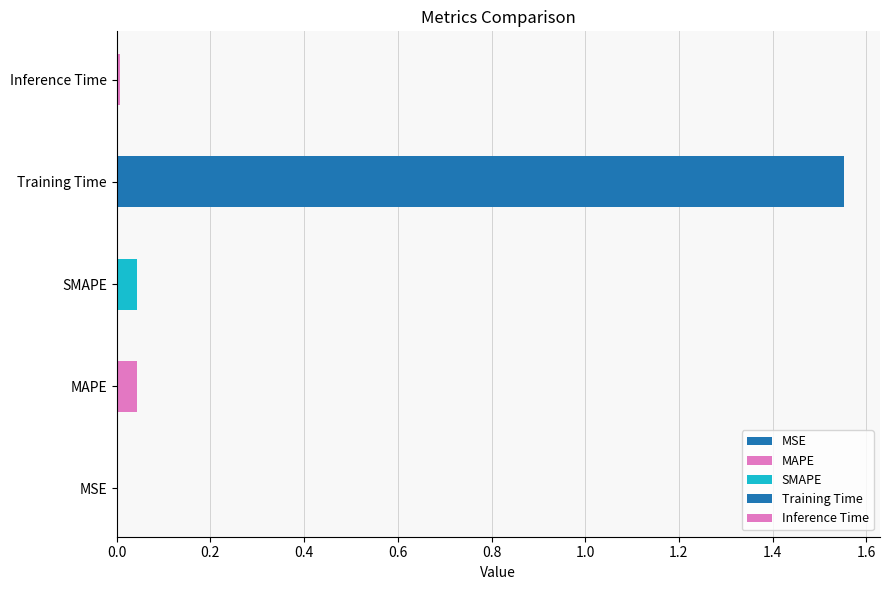

Which has a higher value, MAPE or SMAPE?

SMAPE